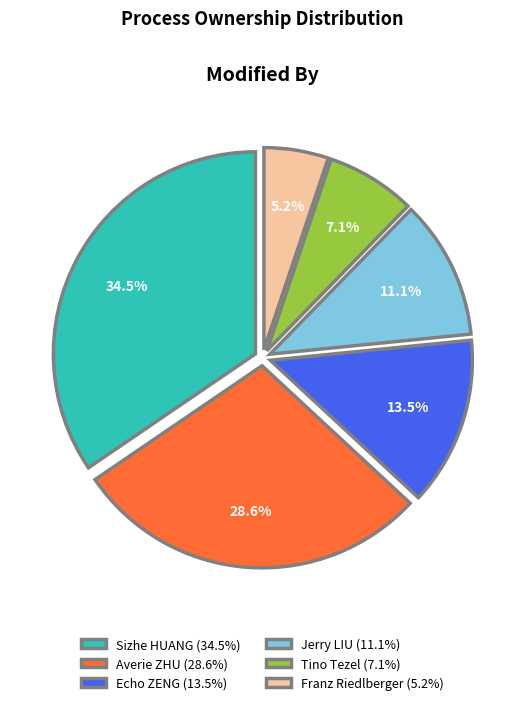

Rank the categories by value from highest to lowest.

Sizhe HUANG, Averie ZHU, Echo ZENG, Jerry LIU, Tino Tezel, Franz Riedlberger